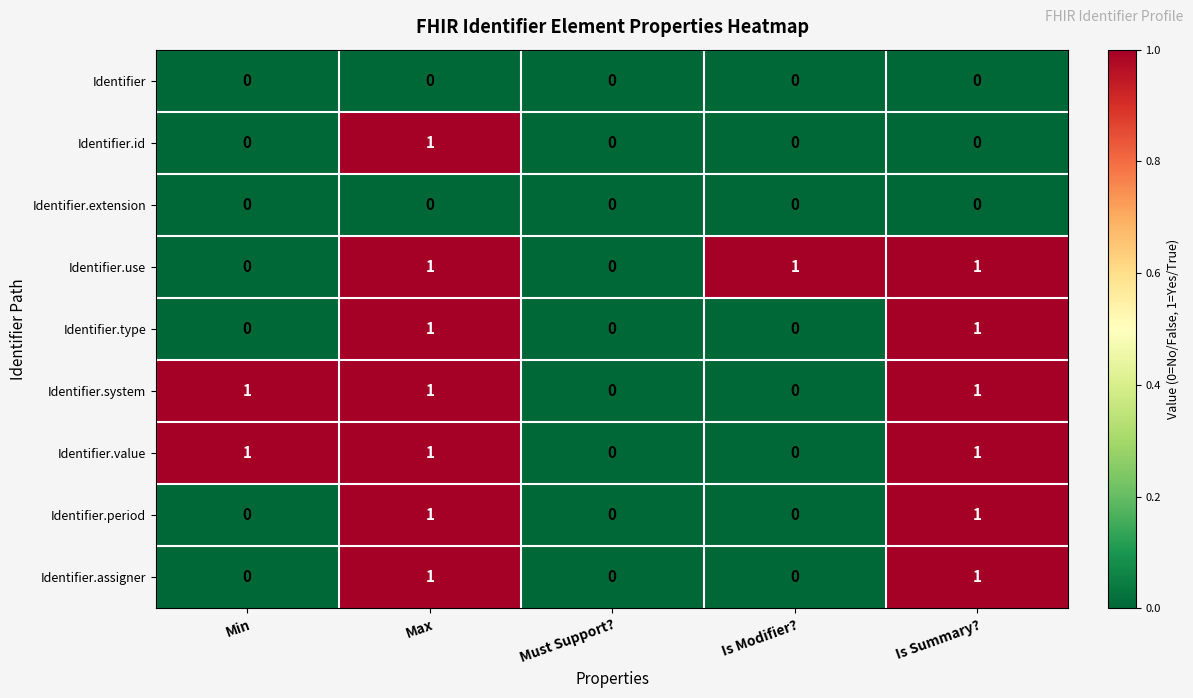

Is it true that Identifier.system equals 0 at Must Support??

True